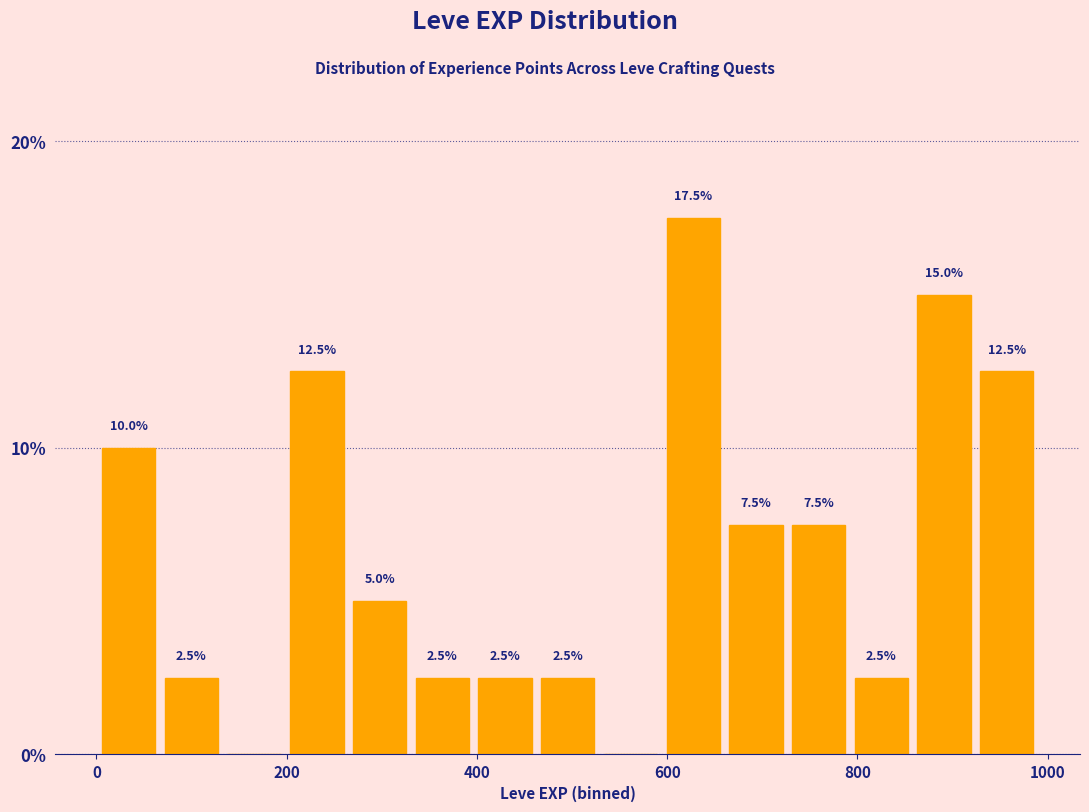

Read against the x-axis, roughly where is the centre of the tallest bar?

620